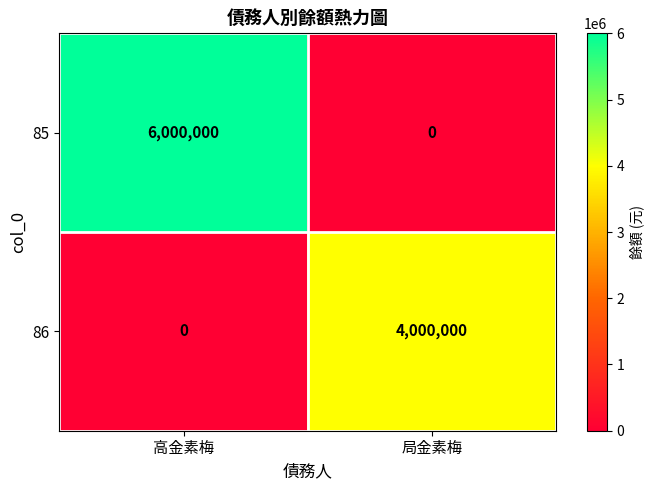

How many categories are shown in the chart?

2